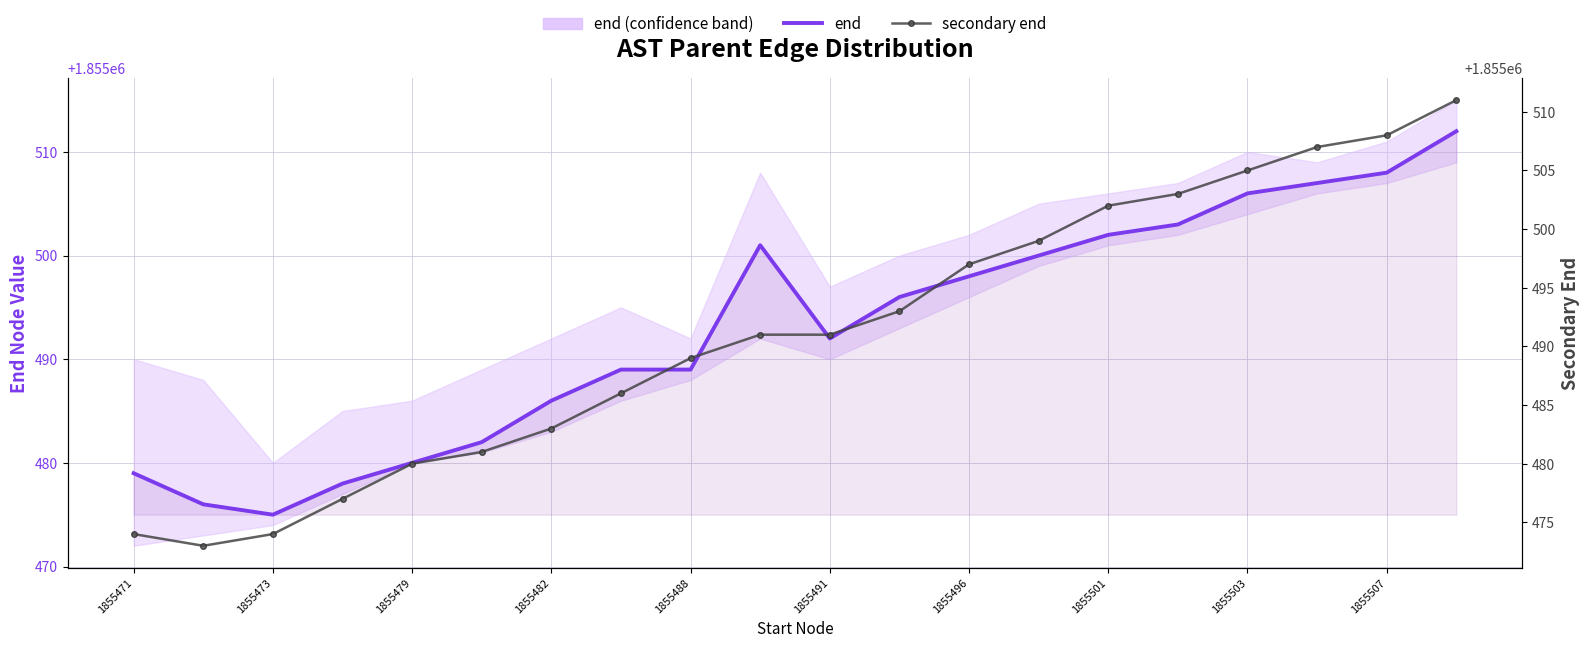

True or false: end and secondary end cross at least once.

False